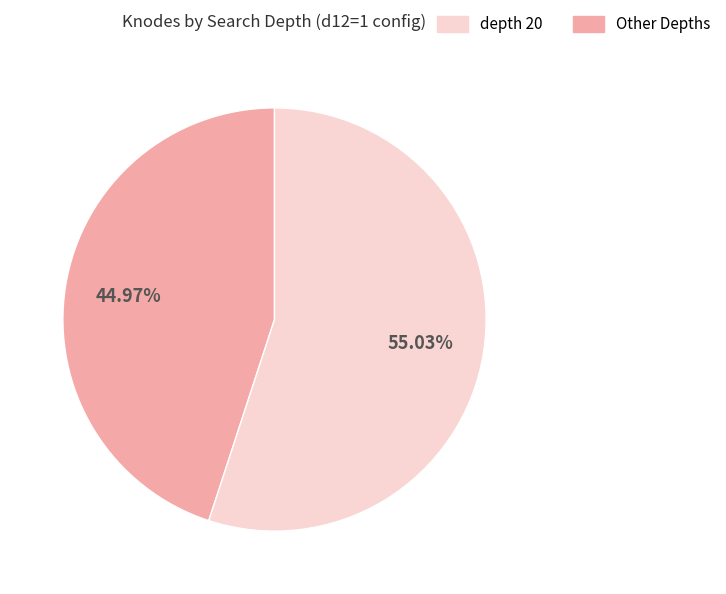

Is there a majority slice in this chart?

Yes